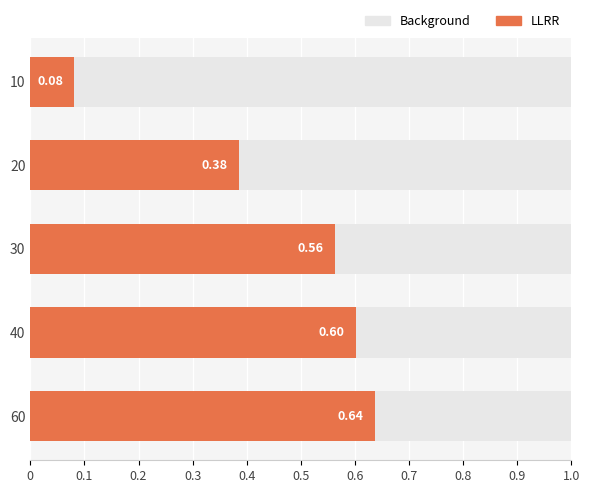

What are all the series names shown in the legend?

Background, LLRR